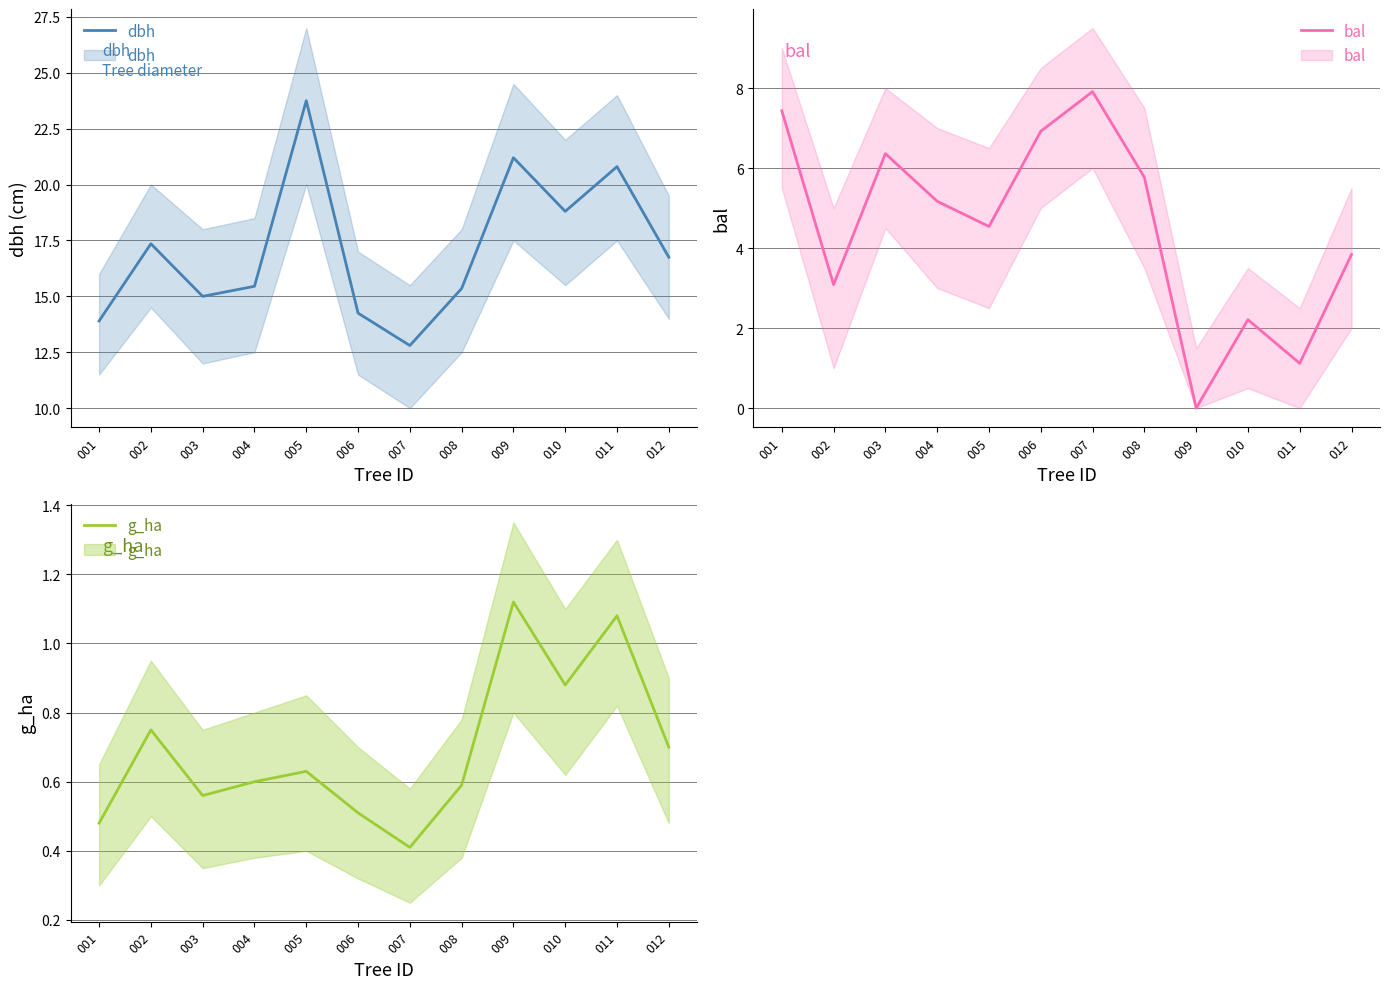

Is it true that bal equals 3.1 at 002?

True